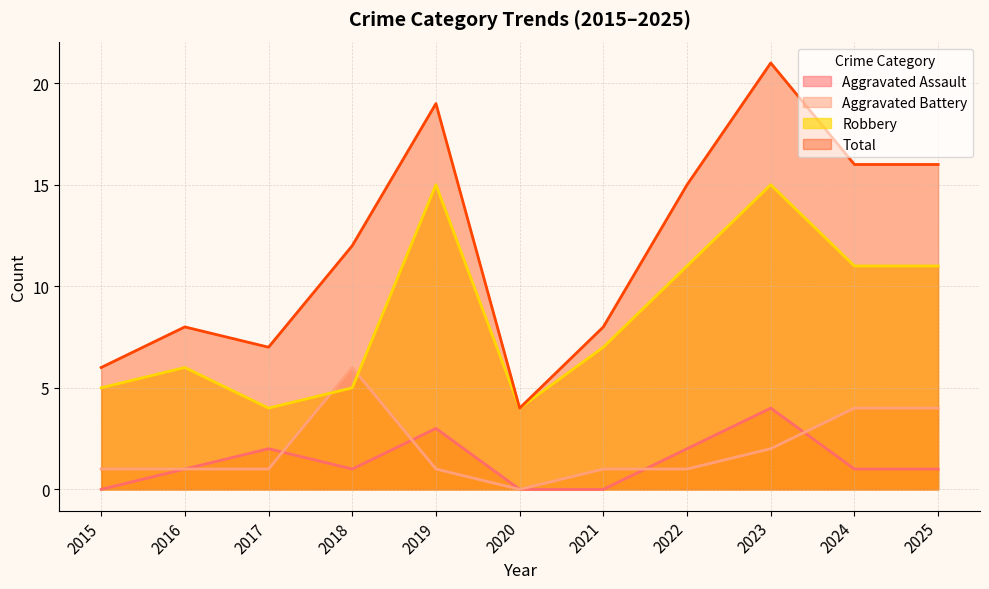

At which label does Aggravated Battery reach its minimum?

2020